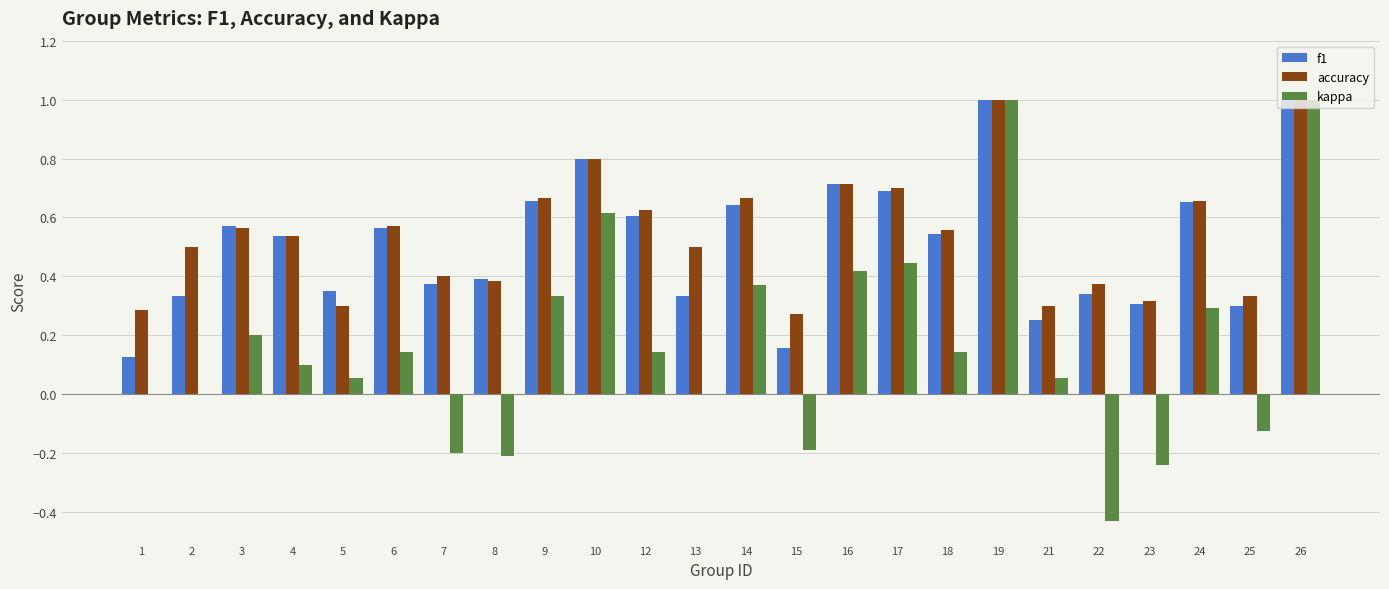

How many categories are shown in the chart?

24